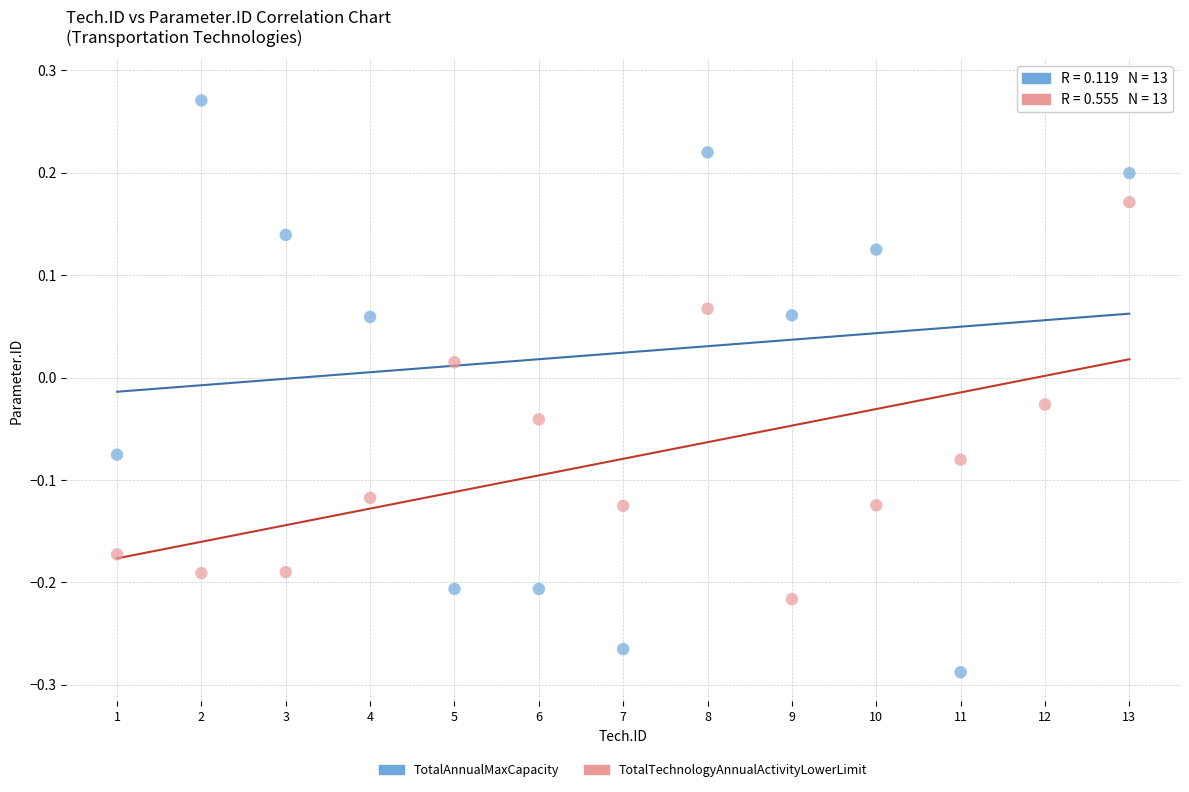

Which series contains the highest Y value?

TotalAnnualMaxCapacity